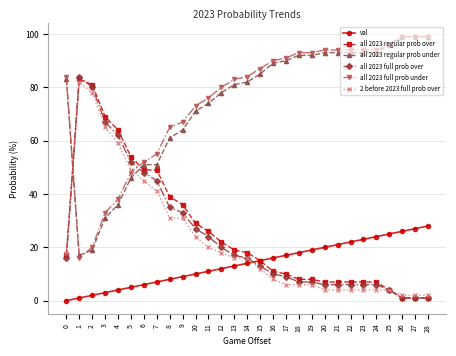

Is the value of all 2023 regular prob over at 0 greater than the value of all 2023 full prob over at 11?

No